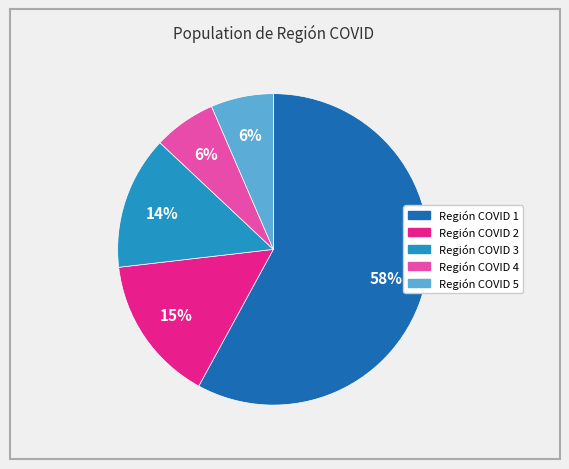

Does Región COVID 1 account for over 50% of the chart?

Yes